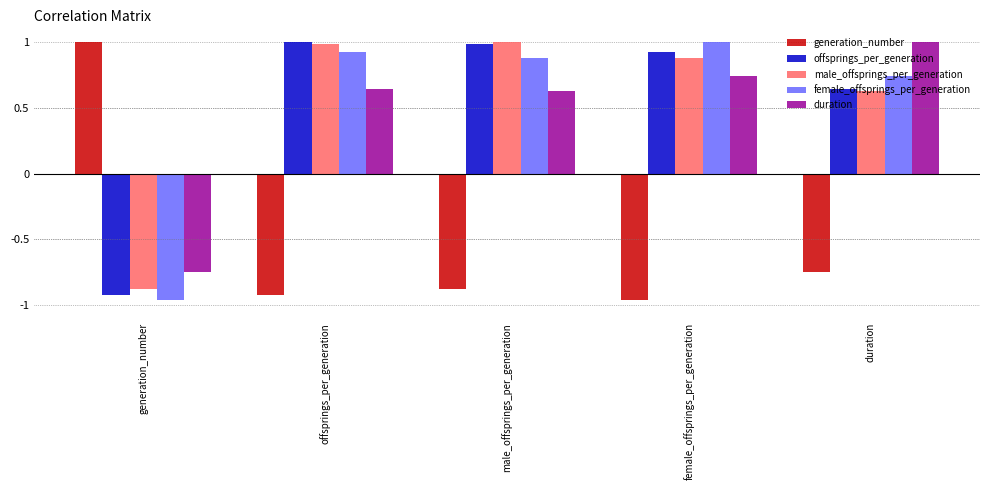

What is the highest value of the generation_number series?

1.0